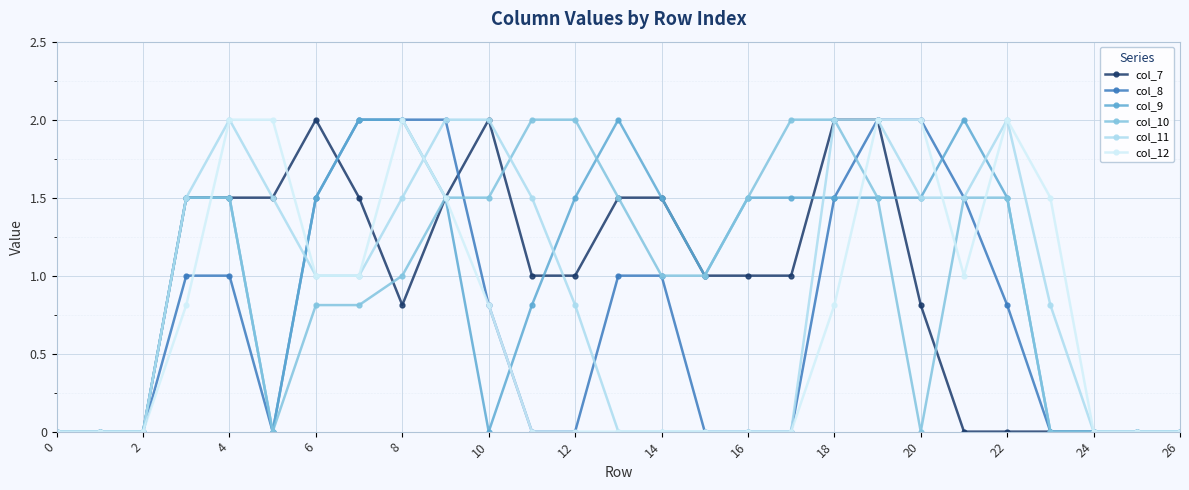

How many distinct data groups are displayed?

6